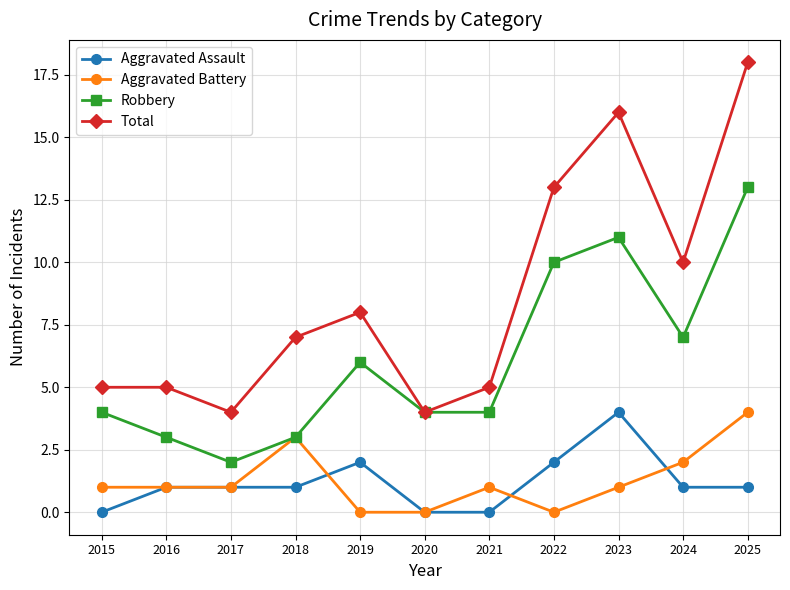

Is it true that Robbery equals 10 at 2024?

False